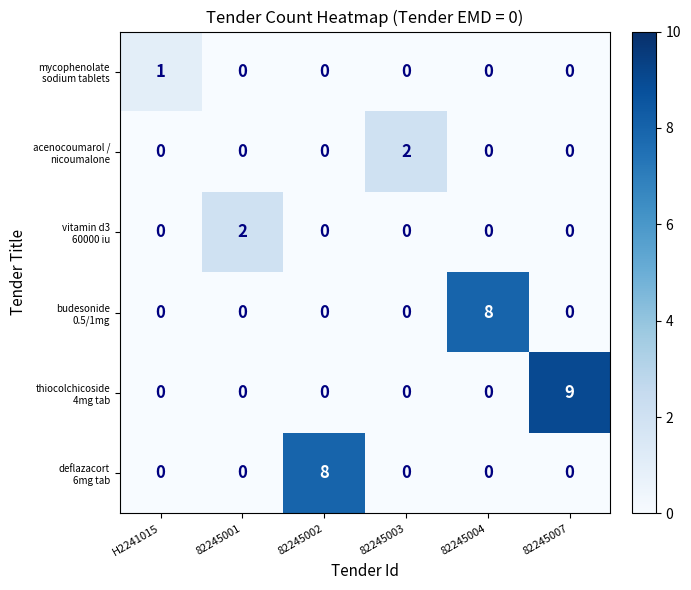

What is the maximum value shown in the chart?

9